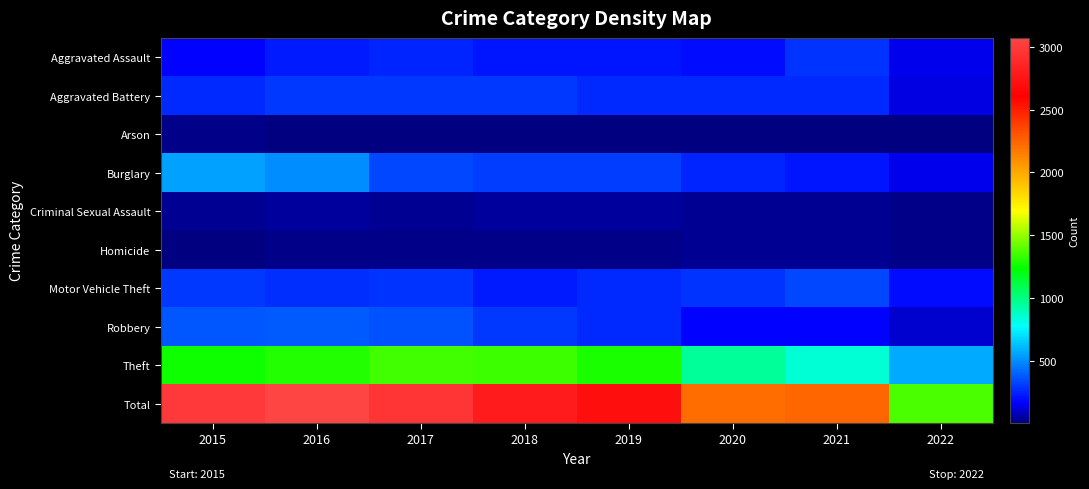

What is the smallest value displayed?

8